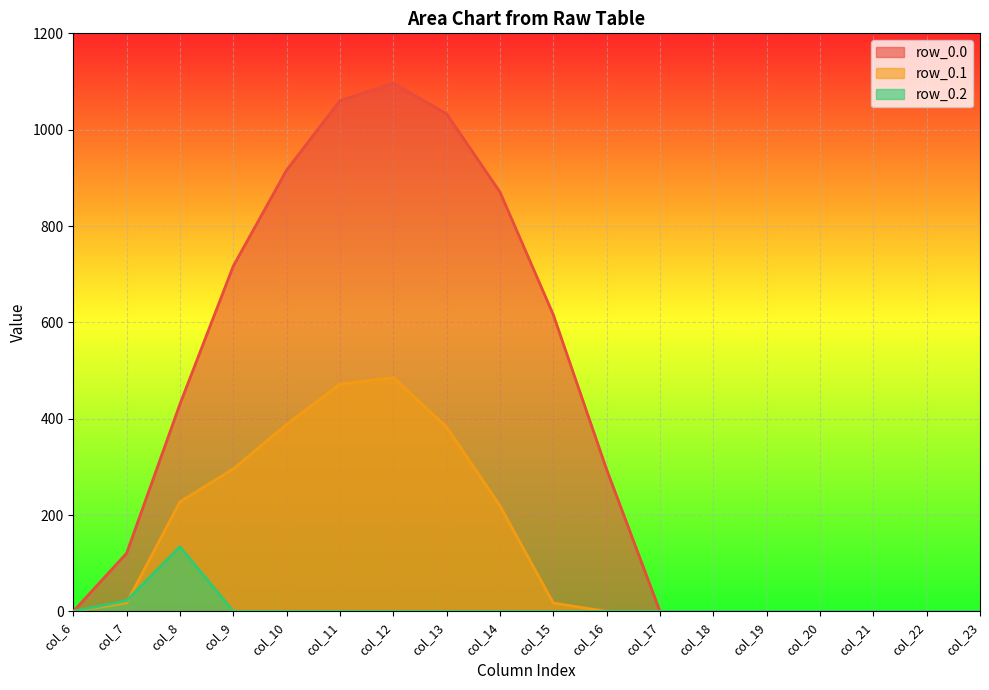

What are all the series names shown in the legend?

row_0.0, row_0.1, row_0.2